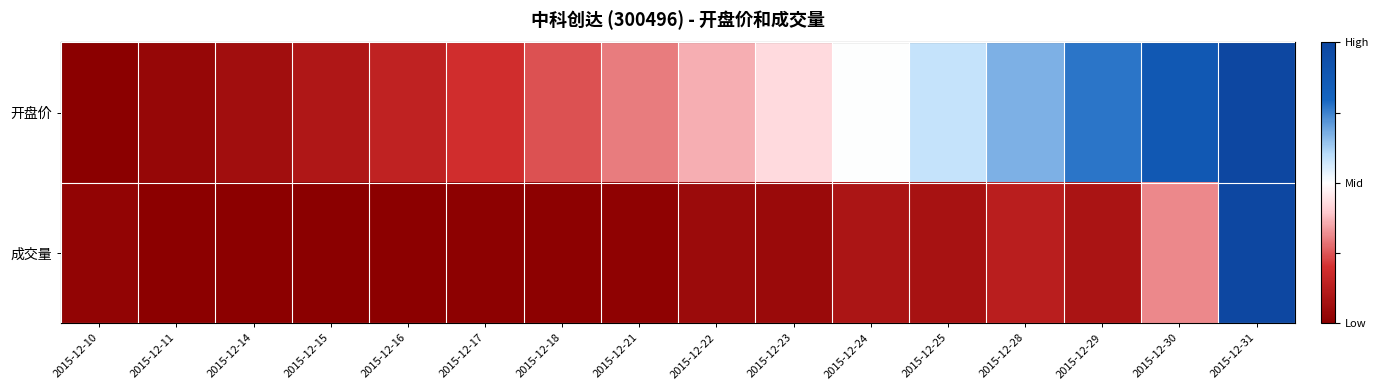

At 2015-12-17, list the series in order from largest to smallest.

开盘价, 成交量